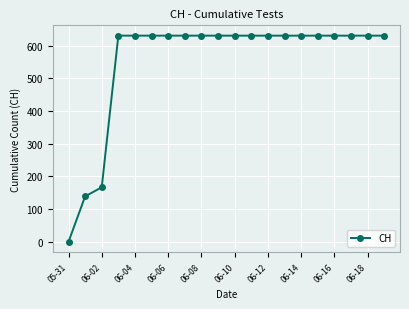

What is the sum of all values?

11033